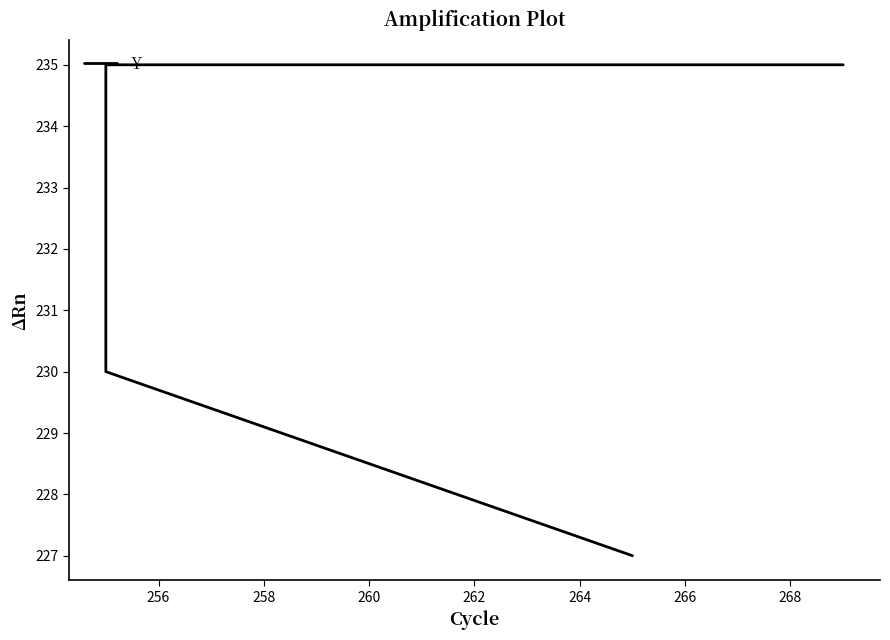

Between 260 and 256, which is larger?

260